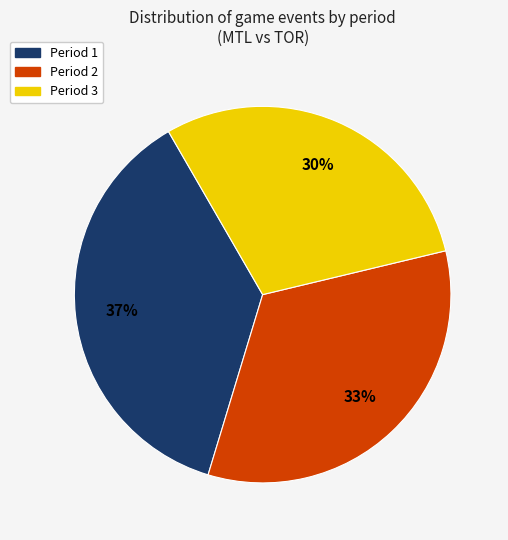

Does Period 3 represent more than half of the total?

No